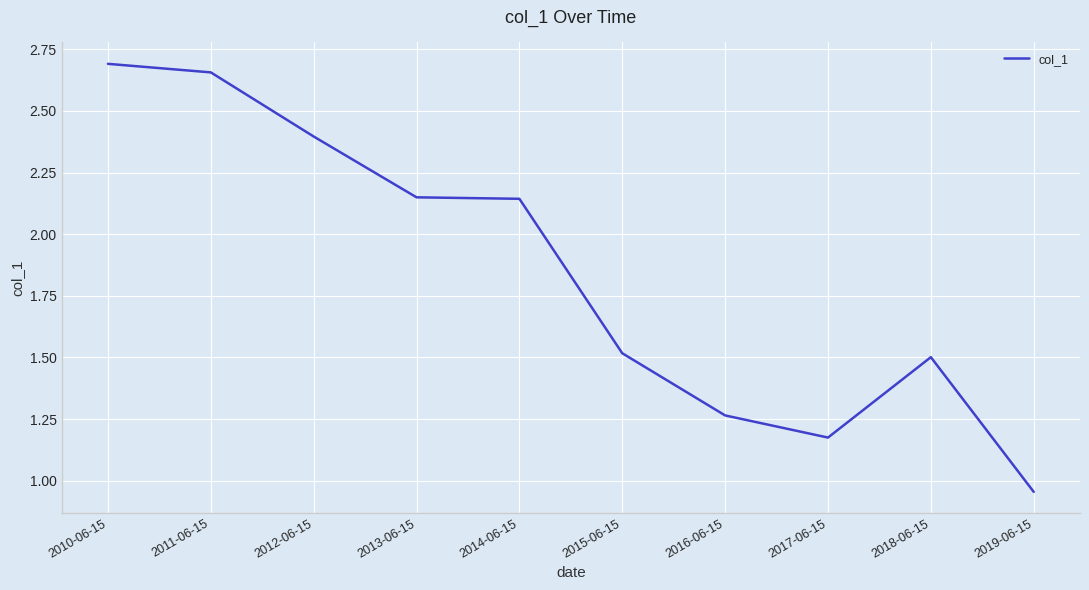

What position from the right is 2017-06-15?

3